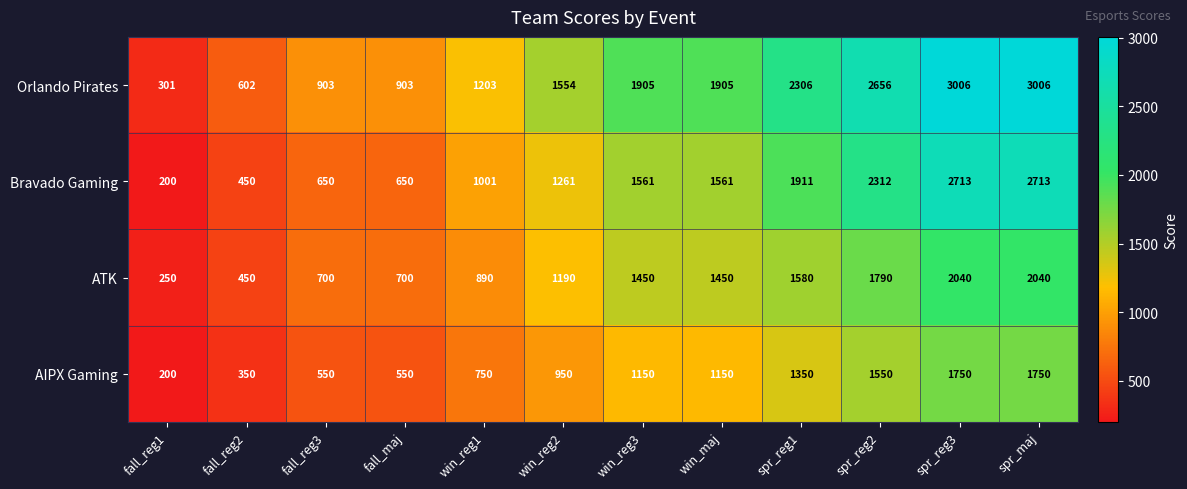

What is the difference between the maximum and minimum values in the Orlando Pirates series?

2705